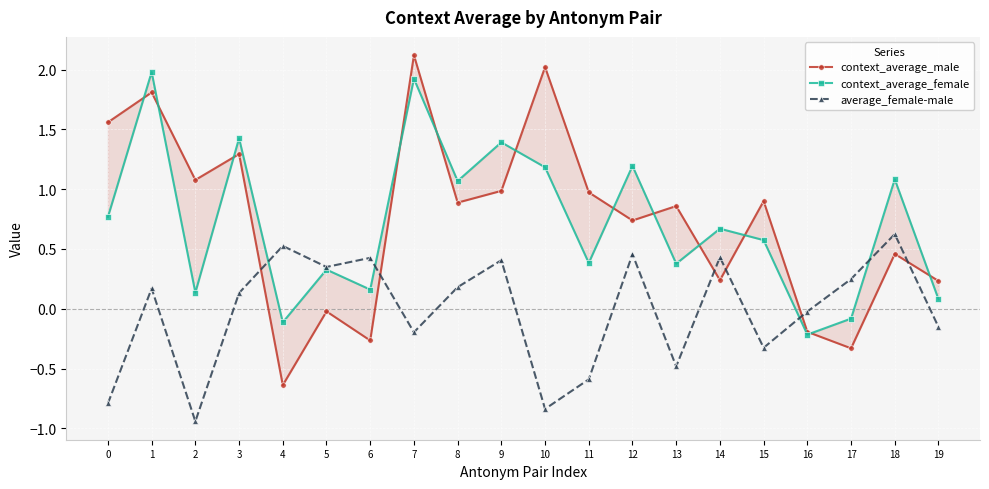

How many lines are shown in the chart?

3